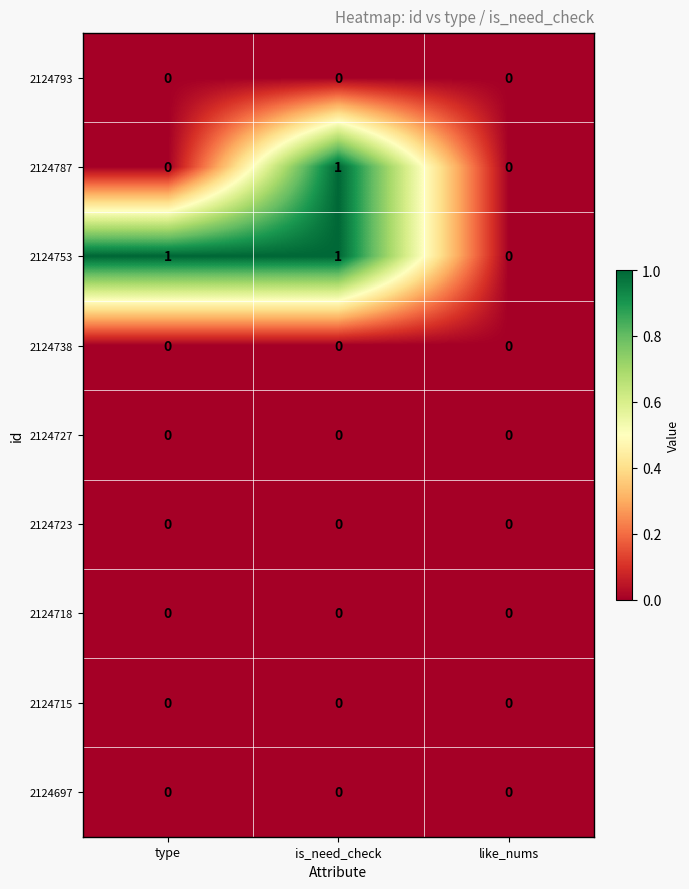

Count the number of categories in the chart.

3